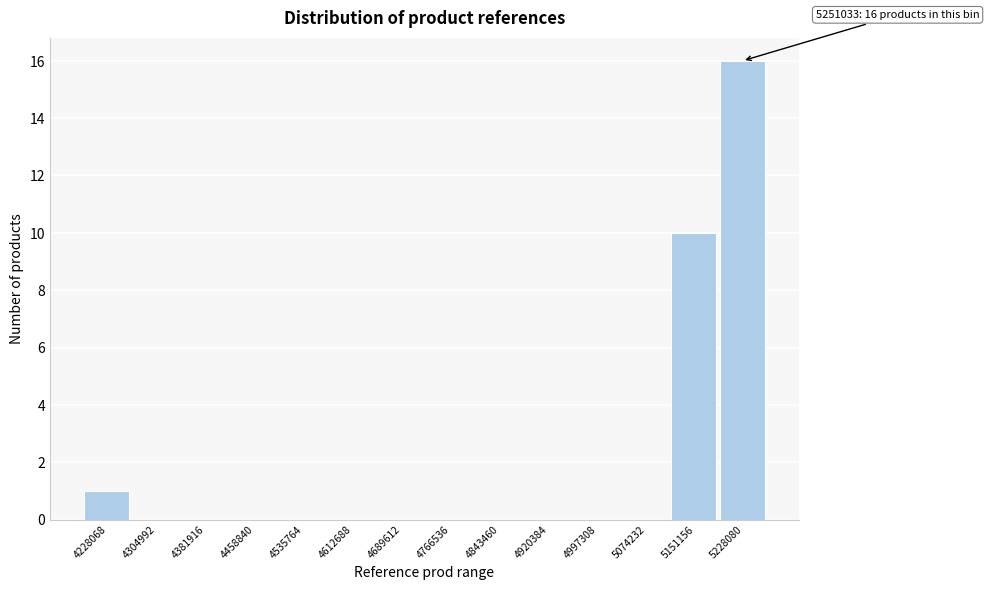

Reading left to right, extract all data points from this chart.

4228068=1	4304992=0	4381916=0	4458840=0	4535764=0	4612688=0	4689612=0	4766536=0	4843460=0	4920384=0	4997308=0	5074232=0	5151156=10	5228080=16